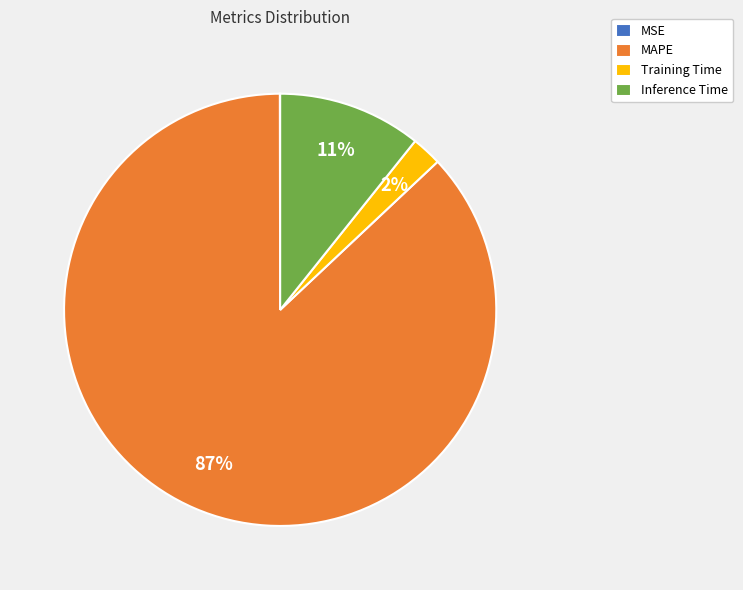

Which slice is the largest?

MAPE